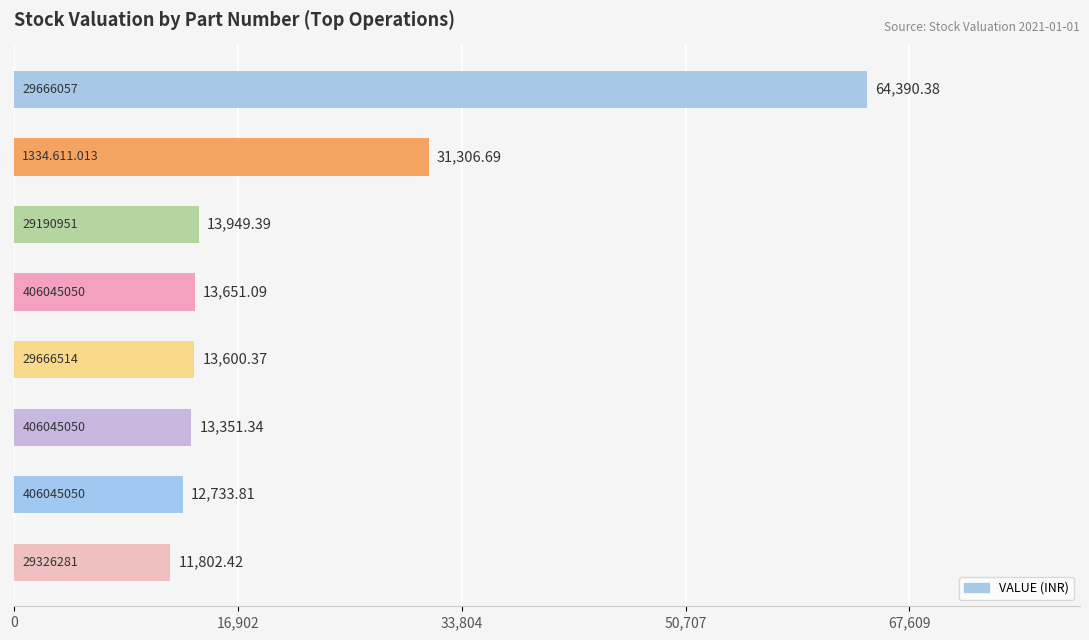

What is the average value?

21848.2